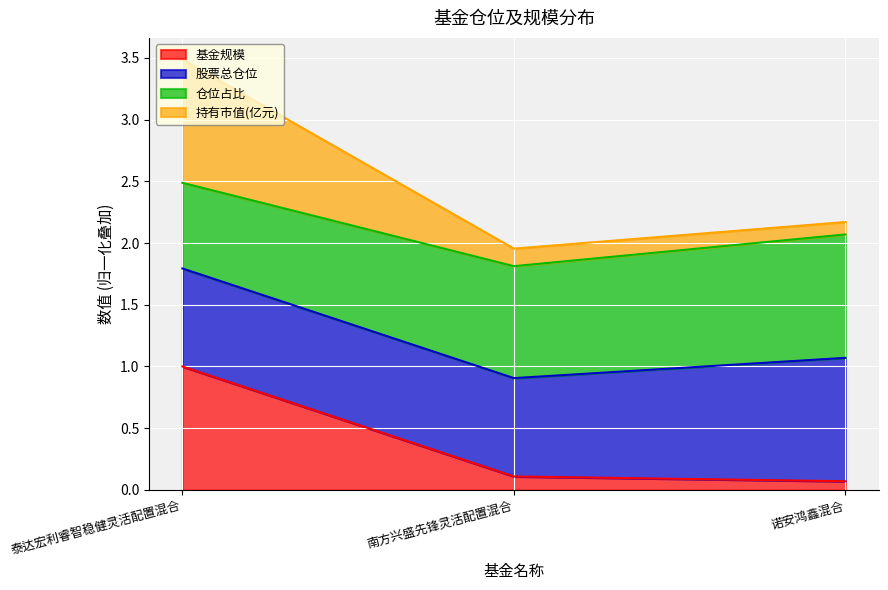

What is the total value across all series at 泰达宏利睿智稳健灵活配置混合?

3.5